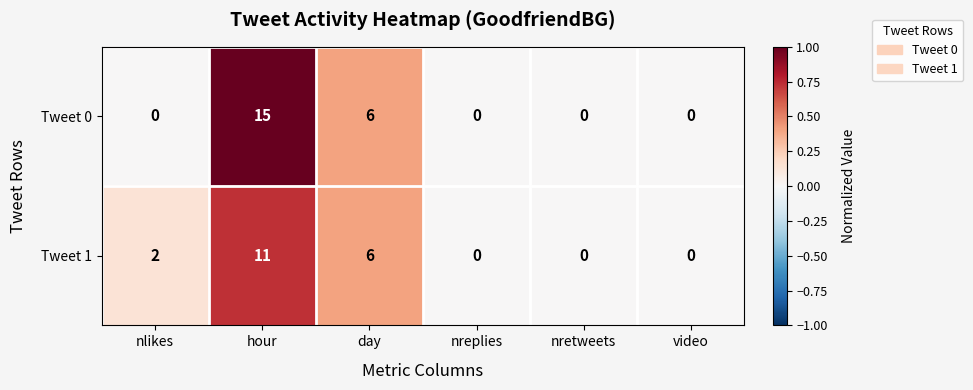

Reading right to left, what are all the values shown in this chart?

Tweet 0: video=0	nretweets=0	nreplies=0	day=6	hour=15	nlikes=0
Tweet 1: video=0	nretweets=0	nreplies=0	day=6	hour=11	nlikes=2